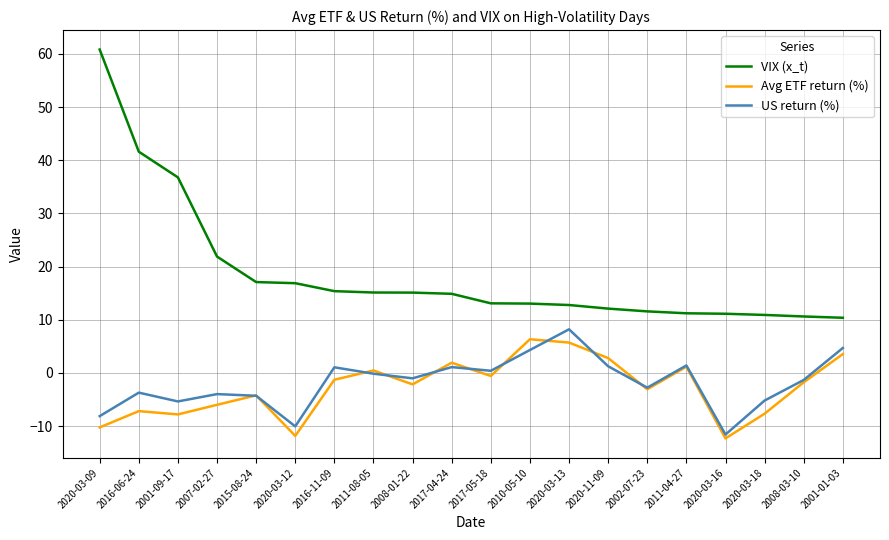

At which label does VIX (x_t) reach its peak?

2020-03-09